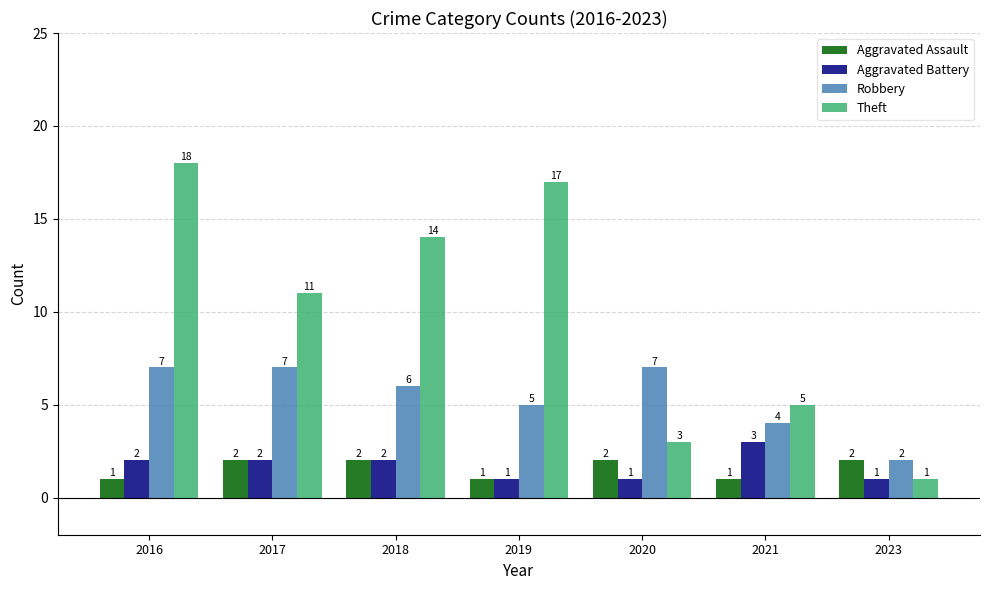

Is the value of Robbery at 2021 greater than the value of Theft at 2018?

No